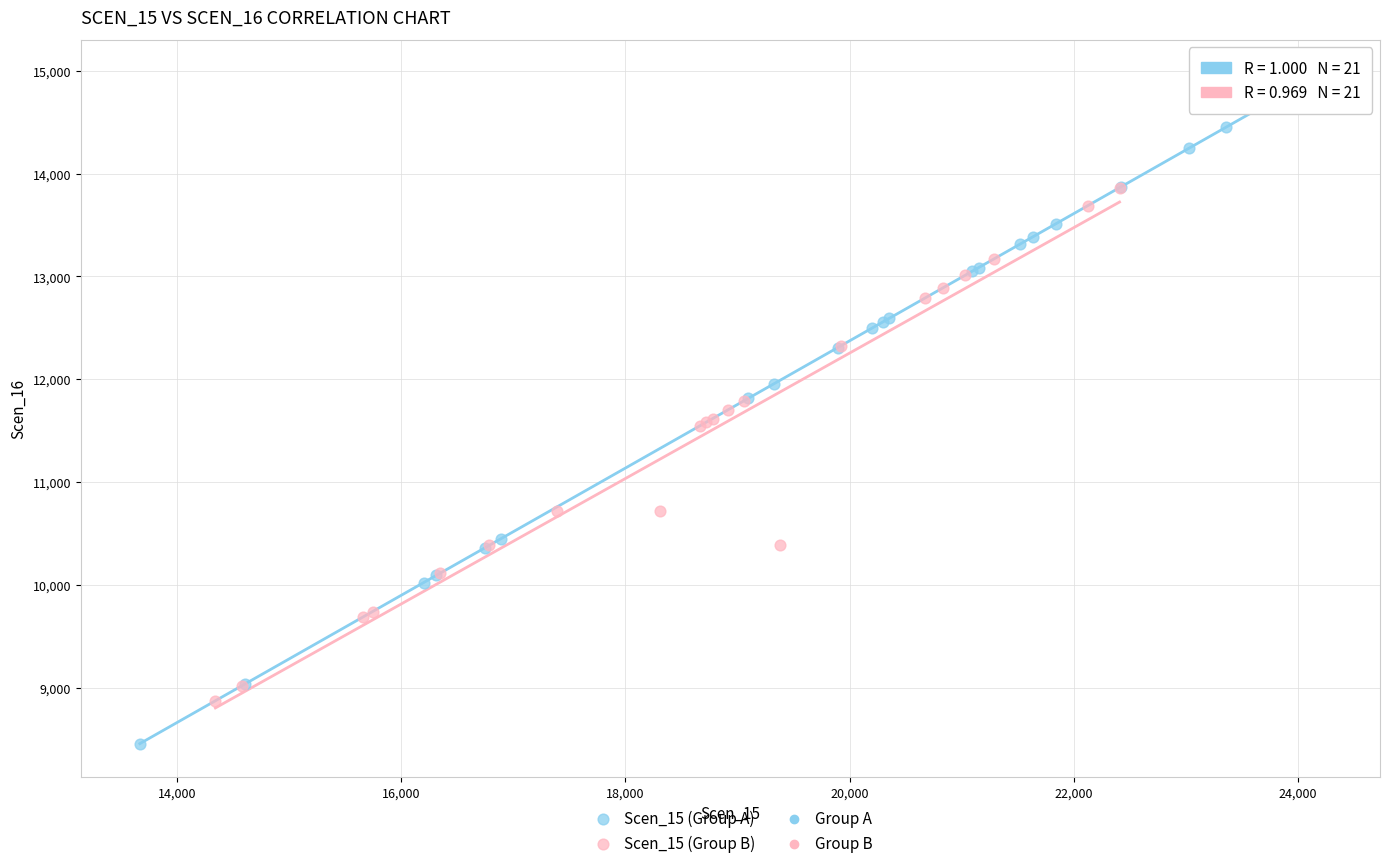

Which series contains the highest Y value?

Scen_15 (Group A)